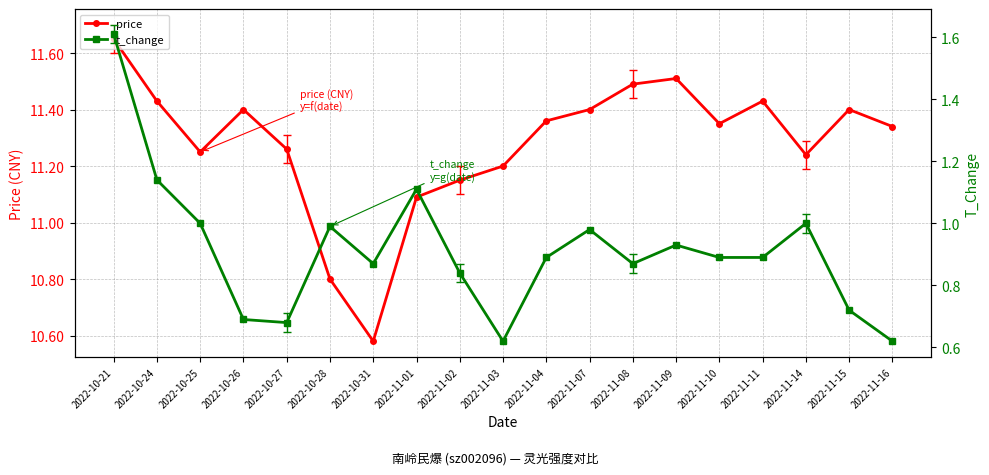

Is it true that t_change equals 0.4 at 2022-11-01?

False